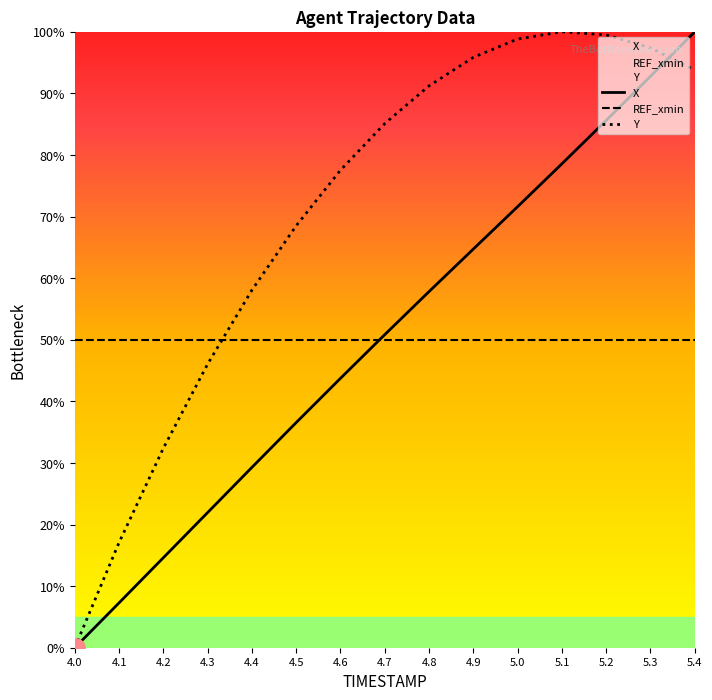

Reading left to right, what are all the values shown in this chart?

X: 0.0	7.3	14.6	21.9	29.3	36.6	43.7	50.8	57.8	64.7	71.6	78.6	85.6	92.8	100.0
REF_xmin: 50.0	50.0	50.0	50.0	50.0	50.0	50.0	50.0	50.0	50.0	50.0	50.0	50.0	50.0	50.0
Y: 0.0	17.1	32.4	46.1	58.1	68.5	77.5	85.1	91.2	95.8	98.8	100.0	99.5	97.4	93.8